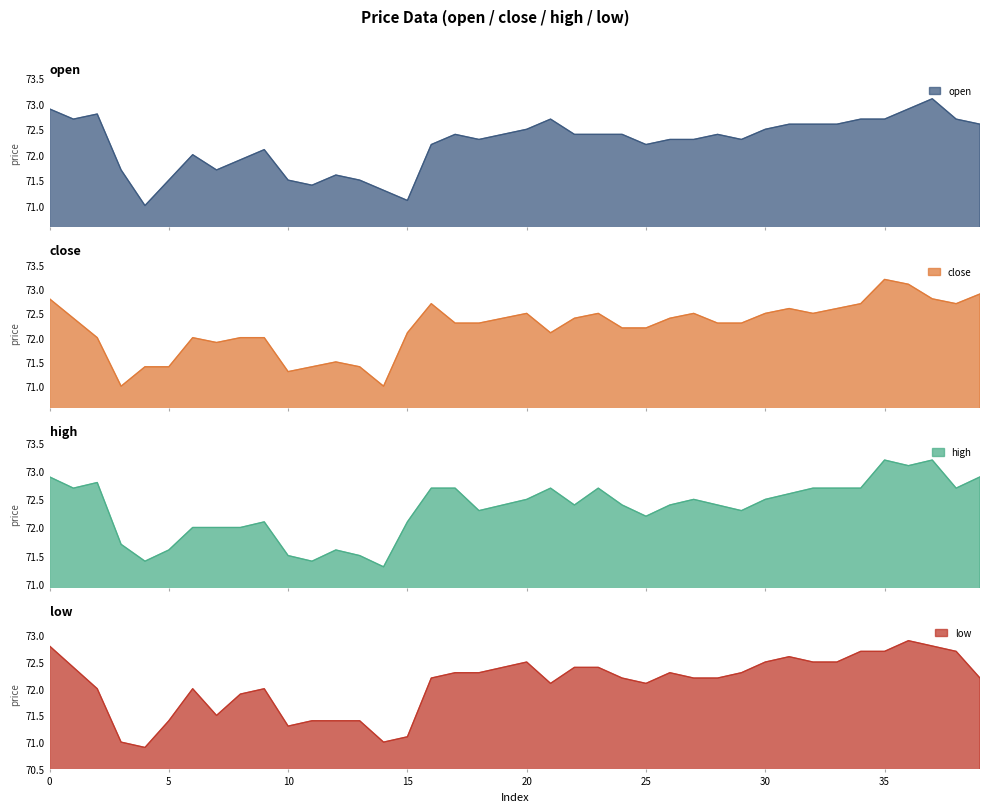

At which category does close reach its first local peak?

6